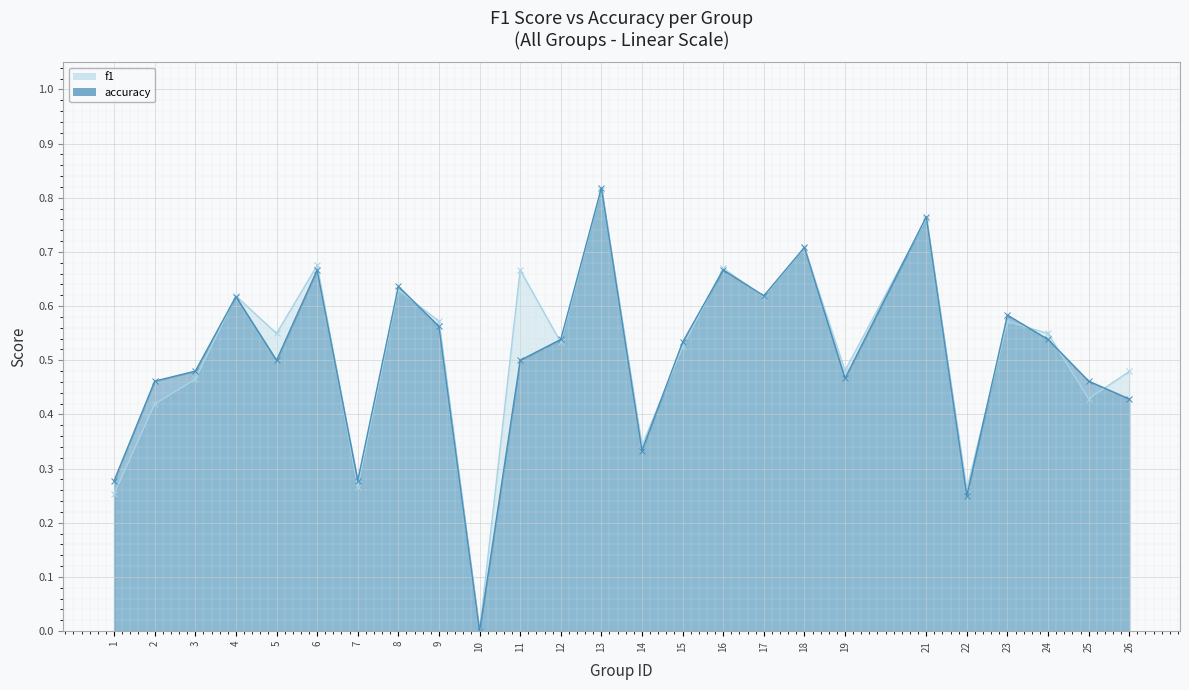

Is it true that f1 equals 0.5 at 26?

True